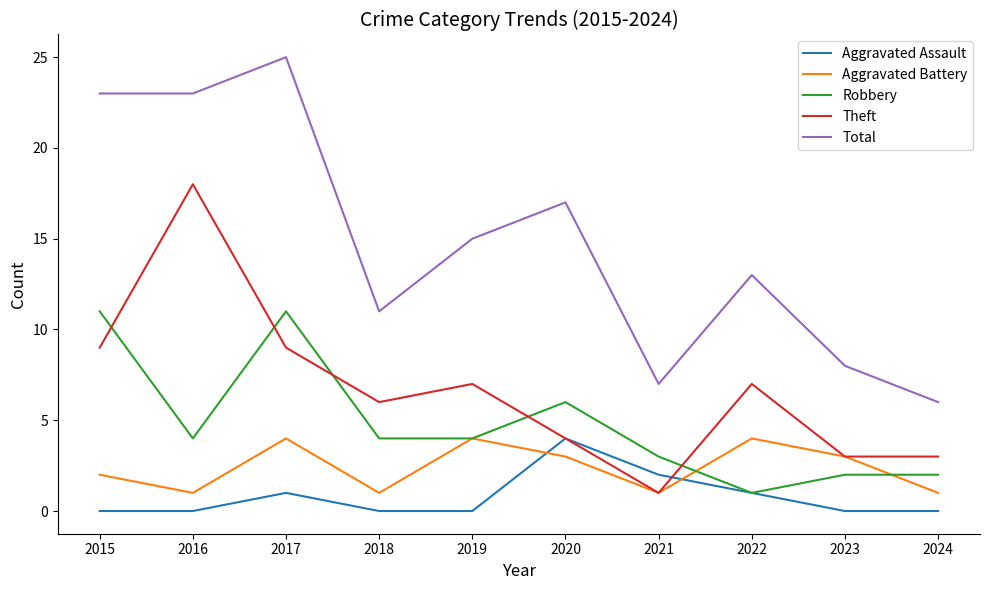

The Theft series shows 5 at 2023. True or false?

False